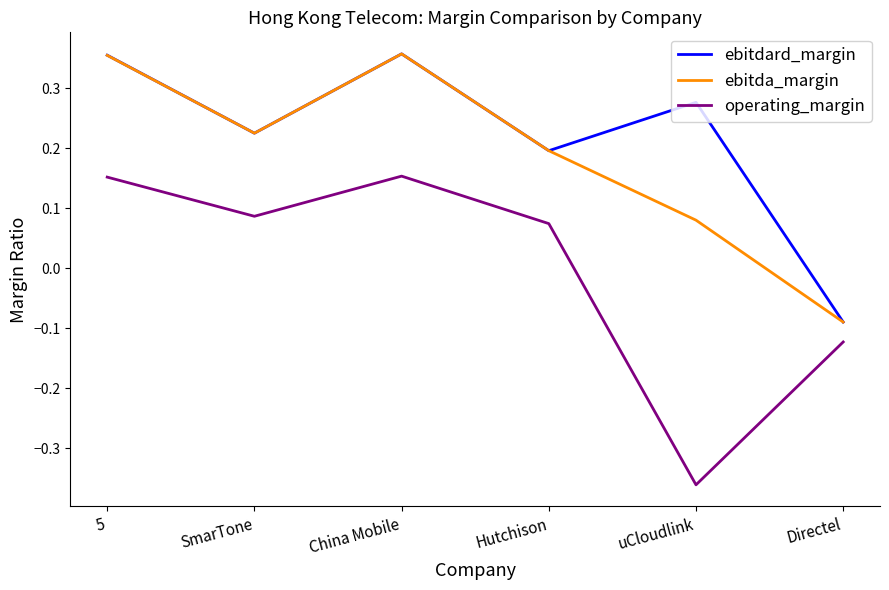

What position from the left is 5?

1